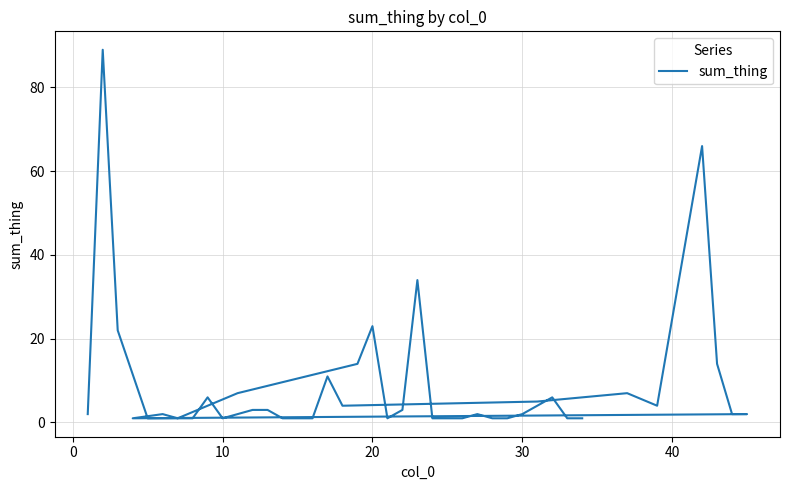

How many categories are shown in the chart?

40